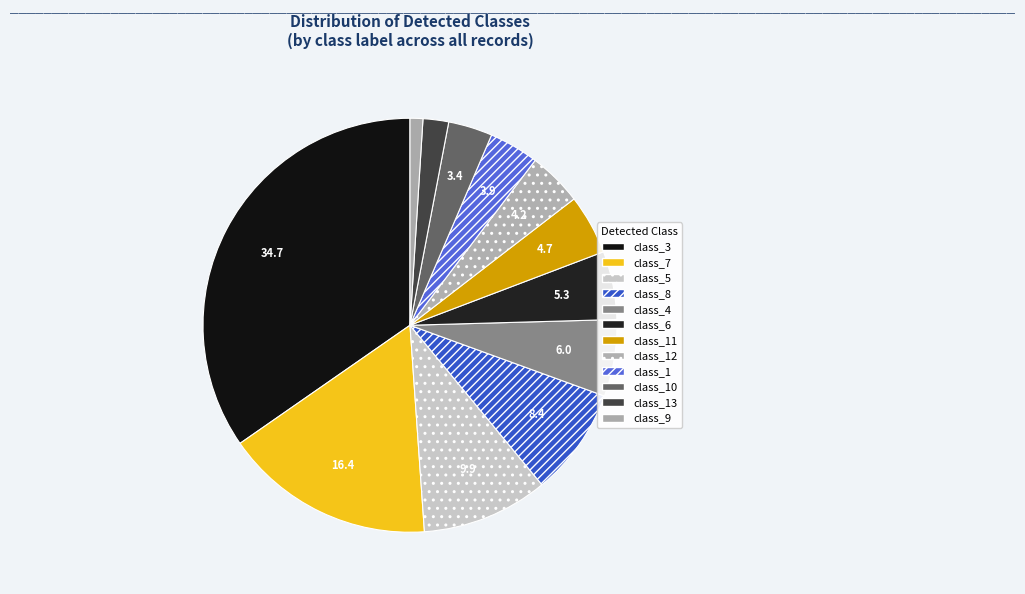

How many segments does this pie chart have?

12